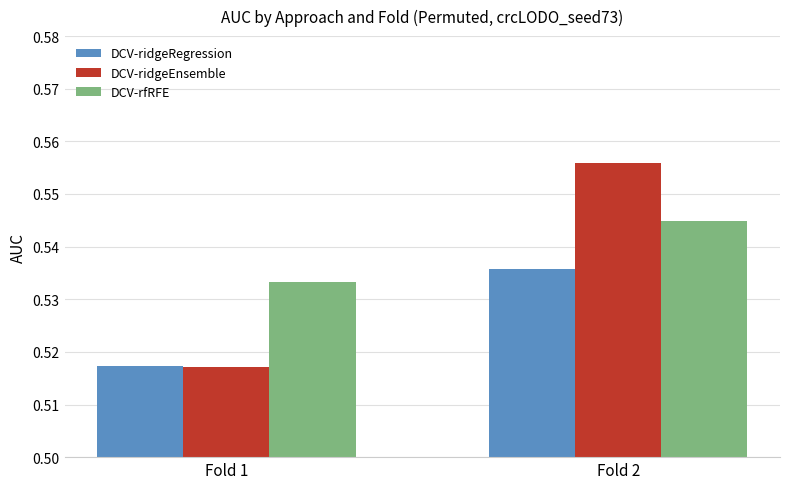

Which category has the lowest value in the DCV-ridgeRegression series?

Fold 1